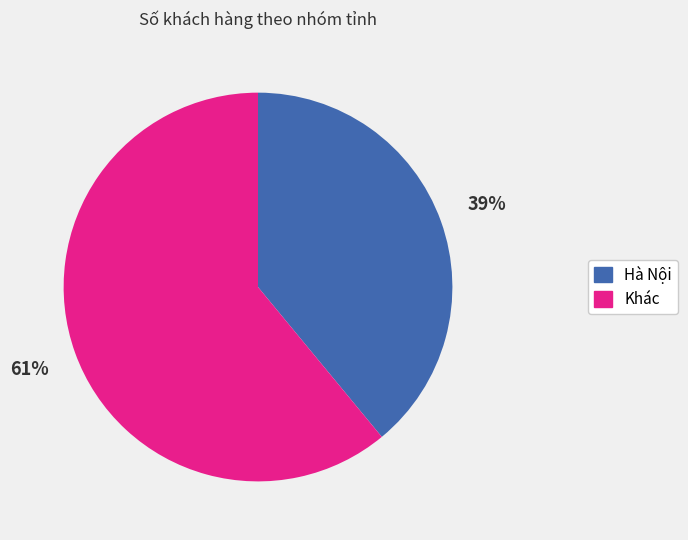

Do Hà Nội and Khác together represent more than half of the pie?

Yes